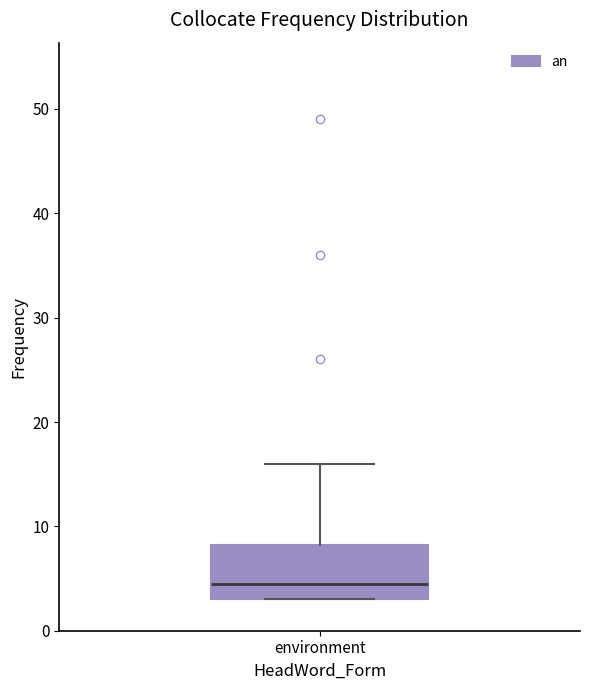

Where is the lower edge of the box for environment on the y-axis? The values are not printed on the chart, so give them approximately, as read against the axis.

3